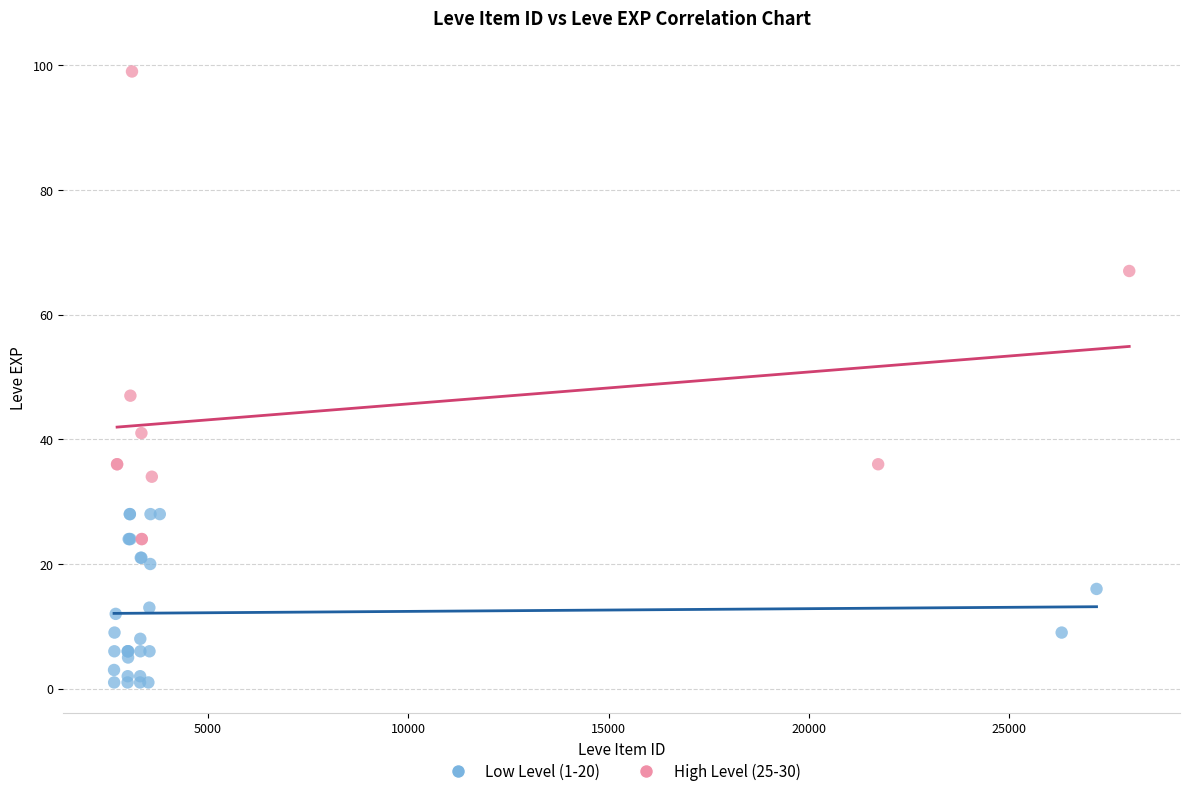

What are all the series names shown in the legend?

Low Level (1-20), High Level (25-30)